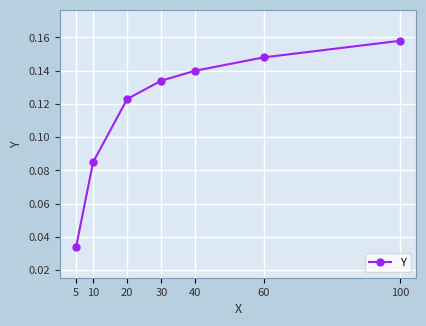

True or false: there are more than 1 points higher than both neighbors.

False